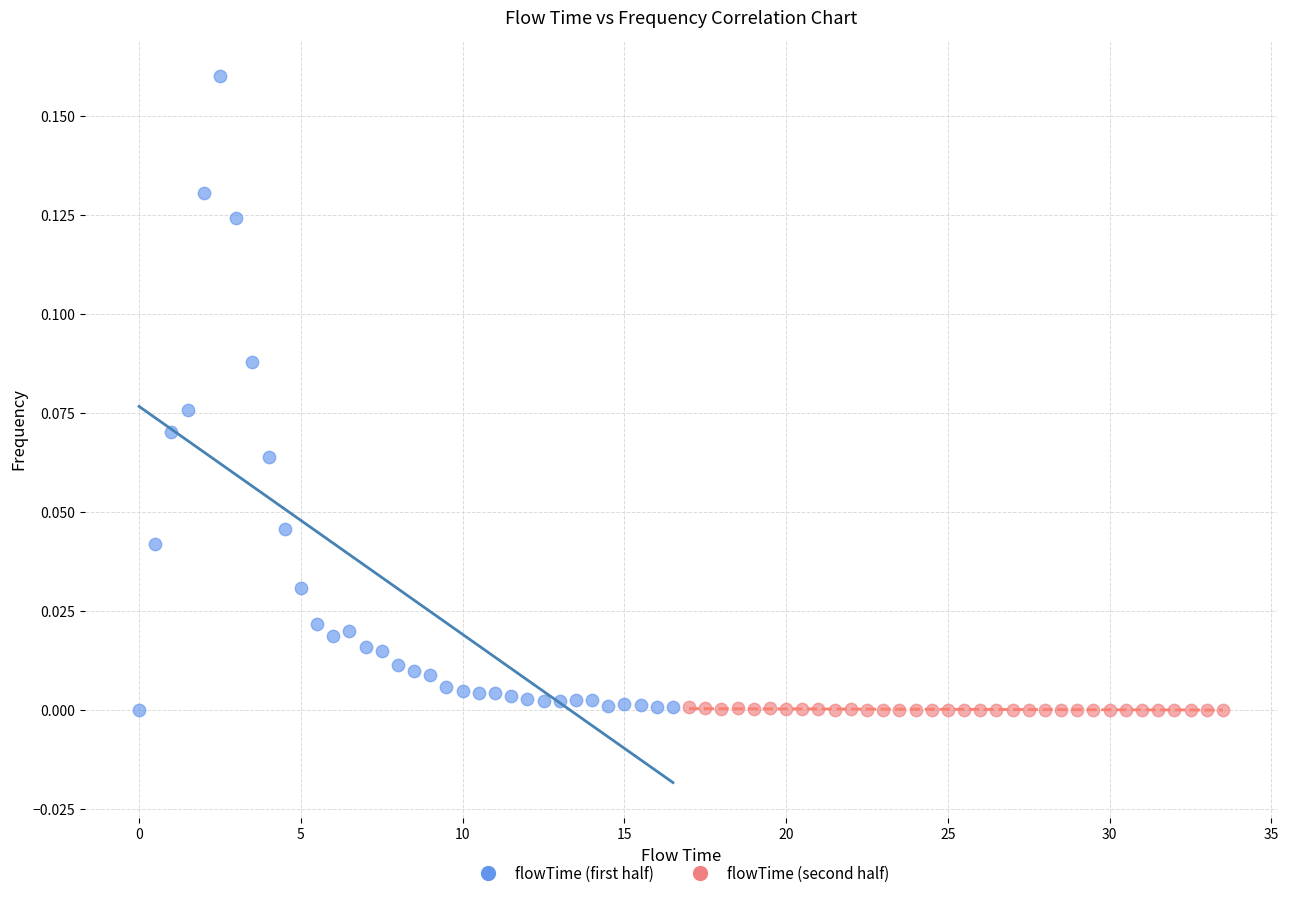

Which series has the widest spread of Y values?

flowTime (first half)